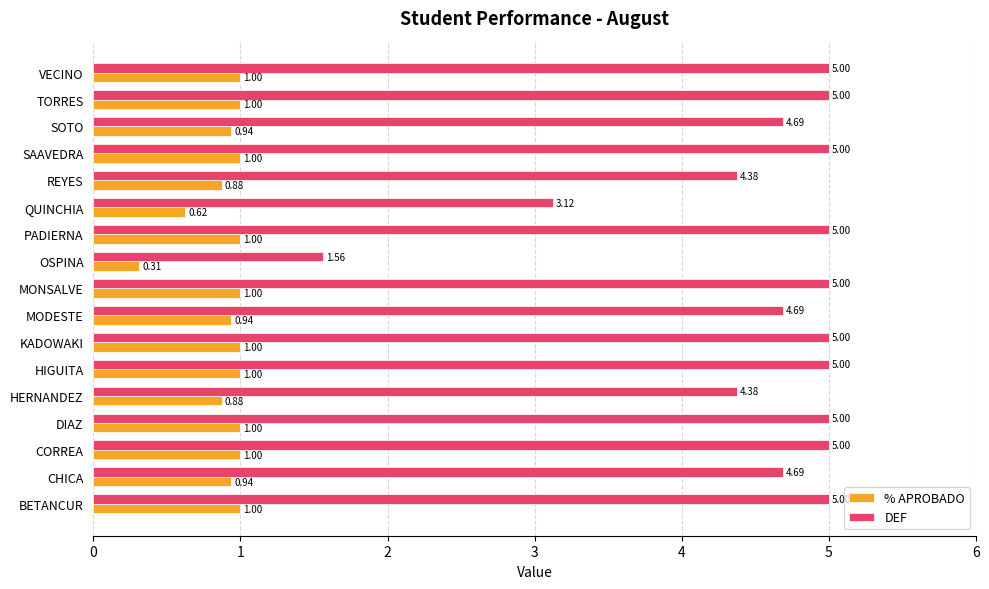

What is the difference between the second highest and minimum values in the % APROBADO series?

0.7